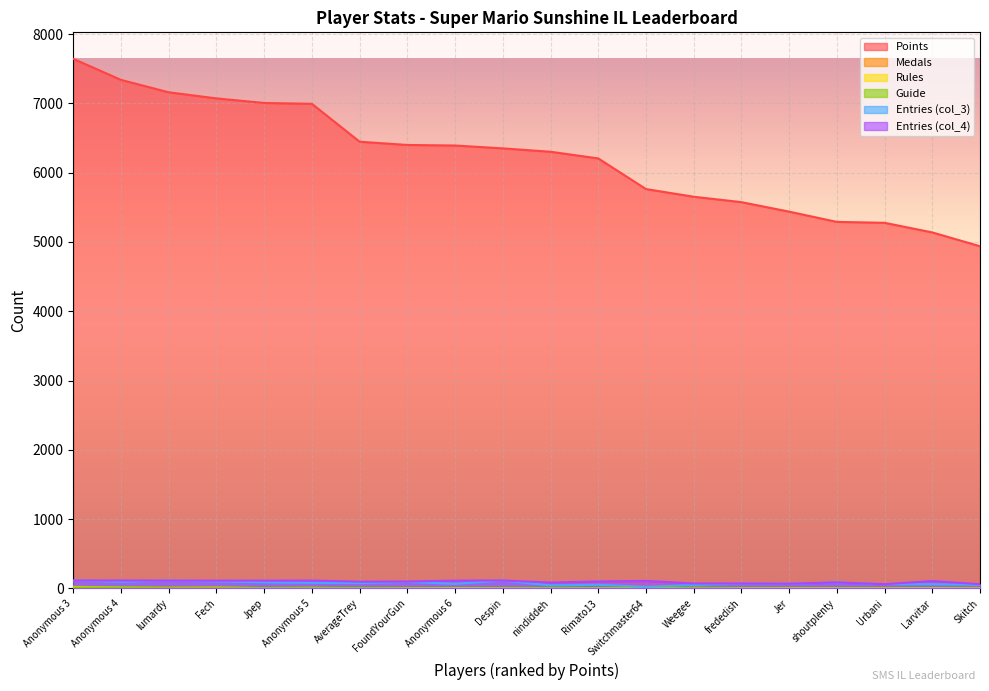

What is the sum of the Points values at Anonymous 3 and Despin?

13992